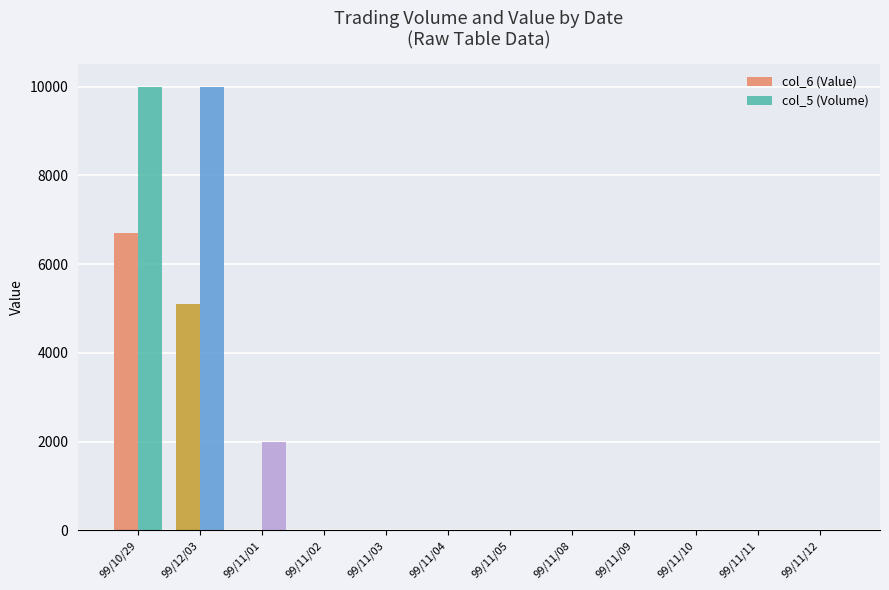

Where is col_5 (Volume) nearest to the value 5000?

99/11/01